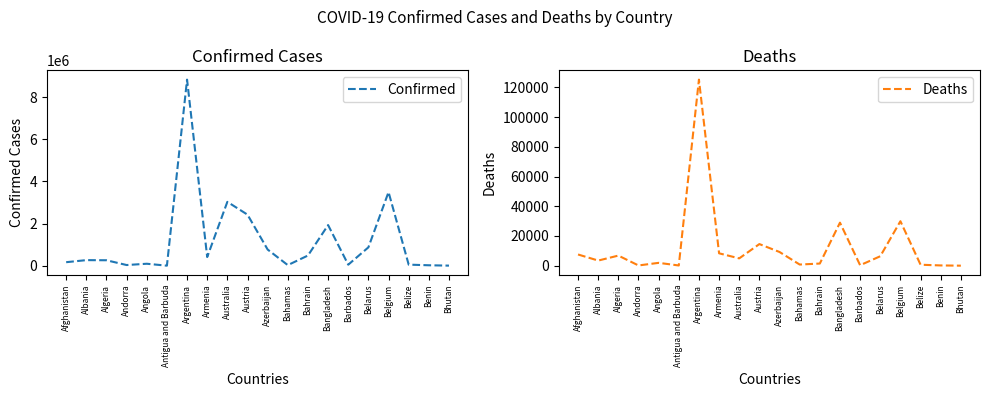

Rank the series by their average value, from highest to lowest.

Confirmed, Deaths